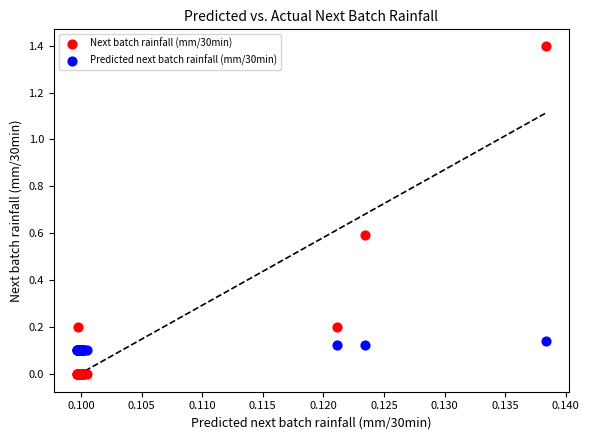

Which series reaches the maximum Y coordinate?

Next batch rainfall (mm/30min)